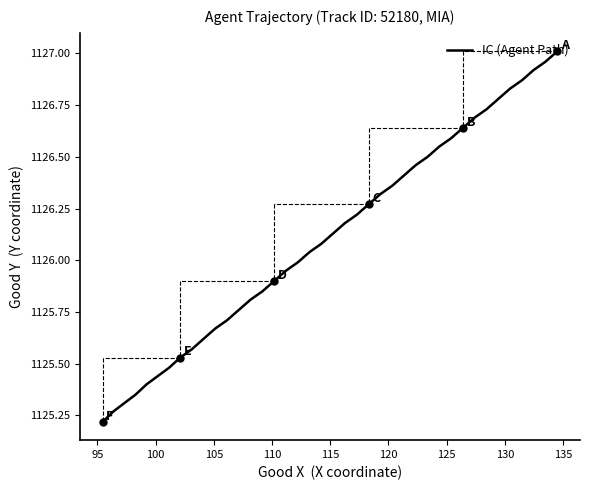

True or false: the data shows 1626.5 at 95.

False